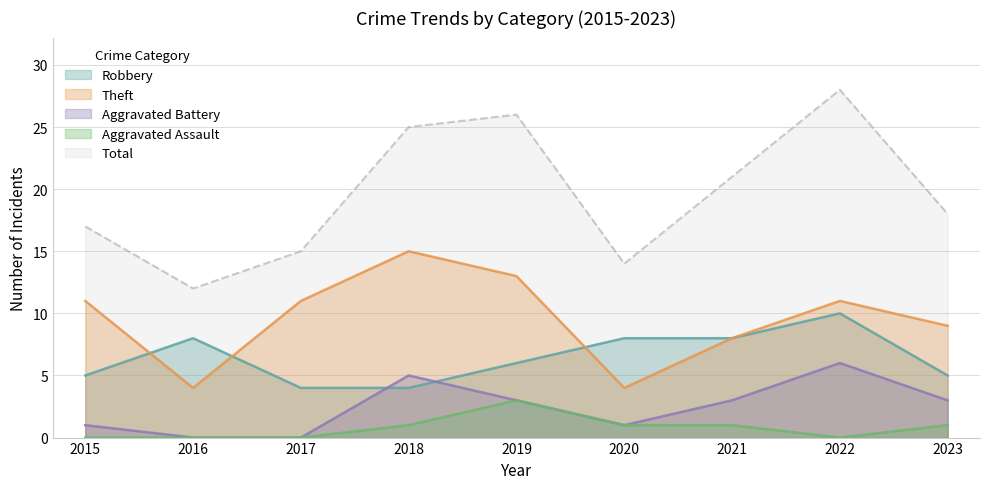

How many data points in Robbery are above 6?

4